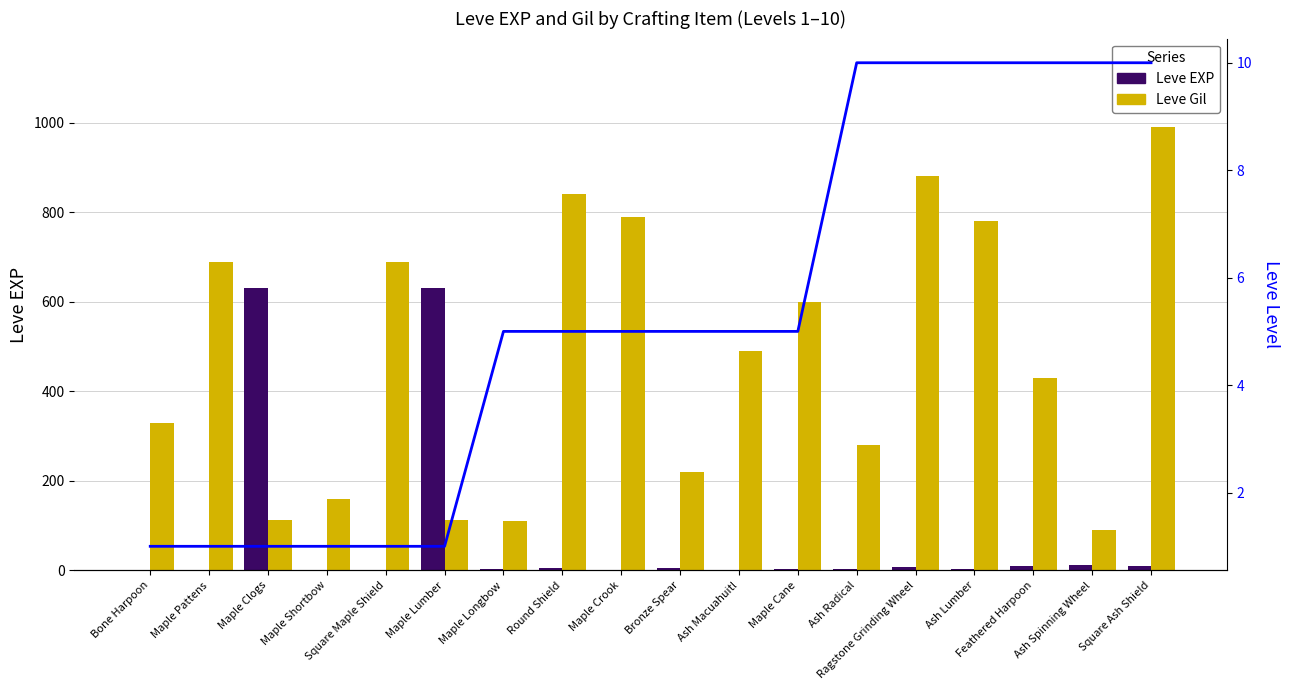

Where does the Leve Gil series first go above 490?

Maple Pattens